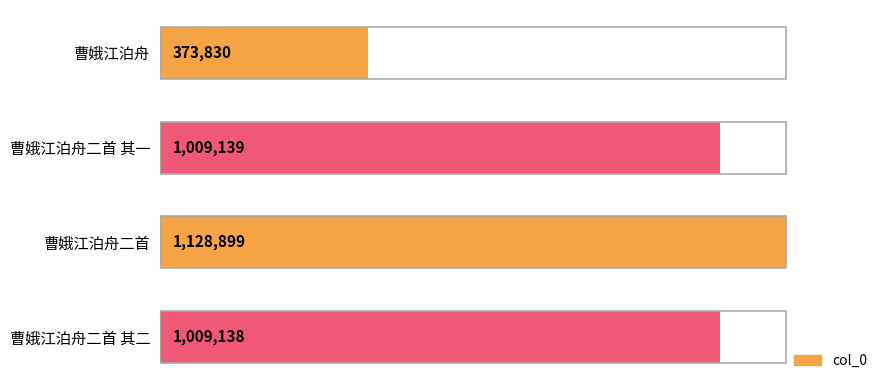

What is the difference between the second highest and minimum values?

635309